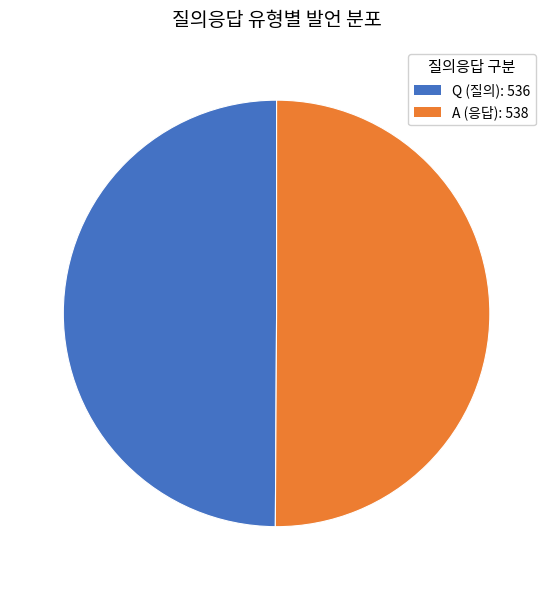

To the nearest percent, what percentage of the pie is Q?

50%